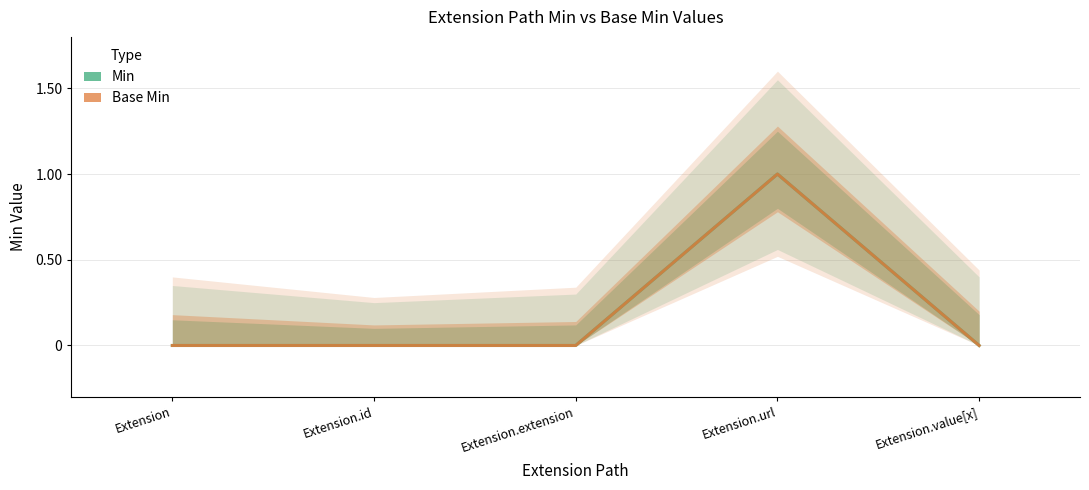

At which label is Base Min closest to 0?

Extension